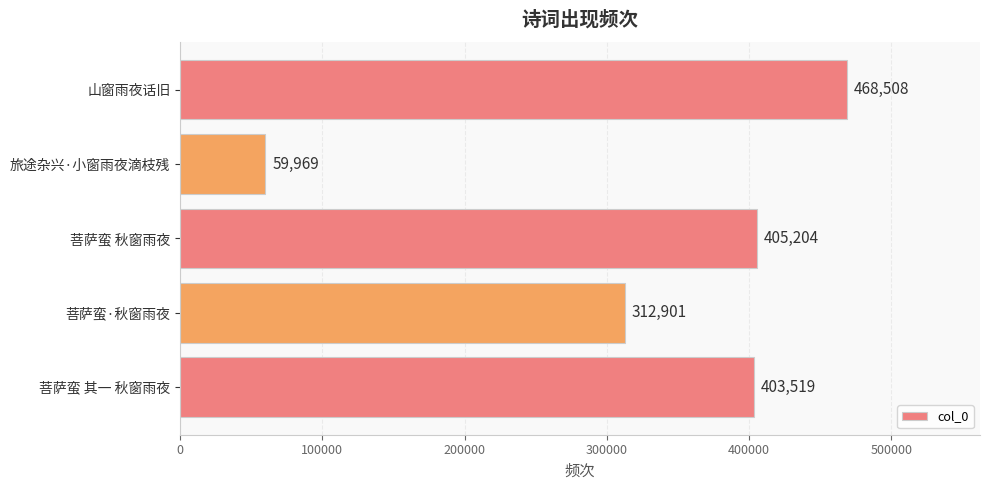

List the labels in order of value, largest first.

山窗雨夜话旧, 菩萨蛮 秋窗雨夜, 菩萨蛮 其一 秋窗雨夜, 菩萨蛮·秋窗雨夜, 旅途杂兴·小窗雨夜滴枝残